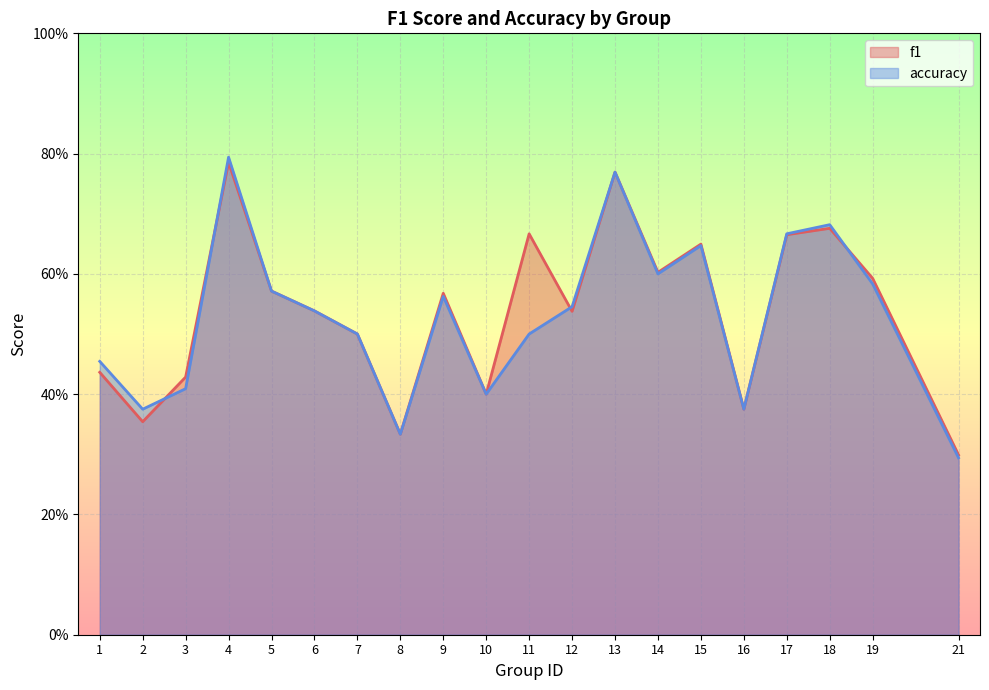

At which label does accuracy reach its peak?

4